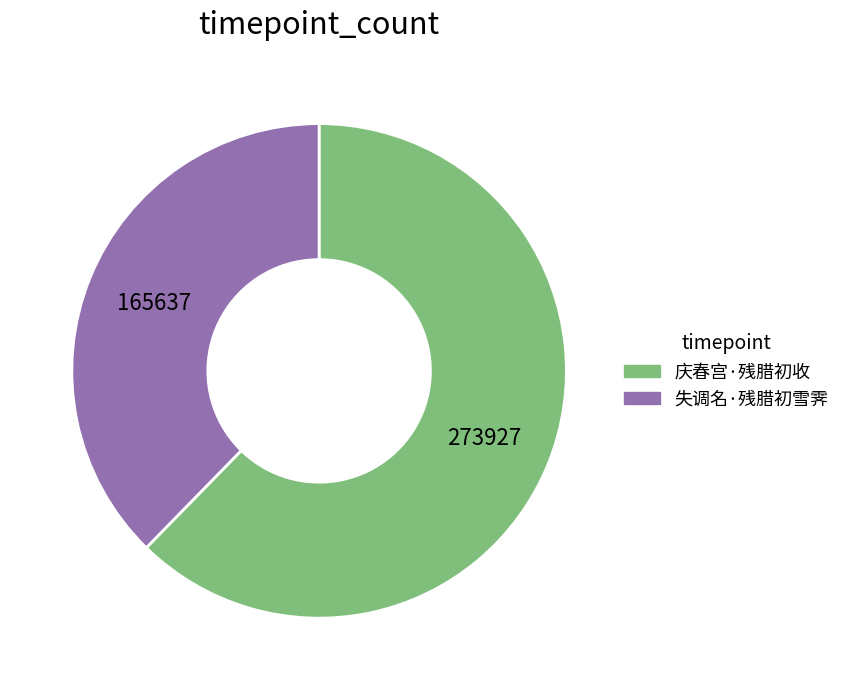

Combined, do 庆春宫·残腊初收 and 失调名·残腊初雪霁 account for over 50%?

Yes